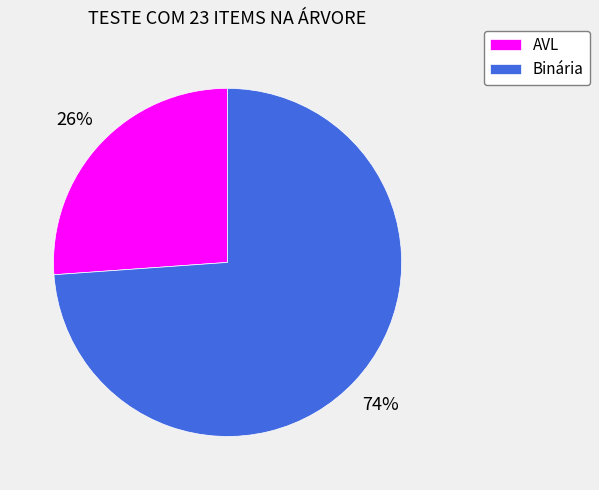

Is Binária the majority of the pie?

Yes